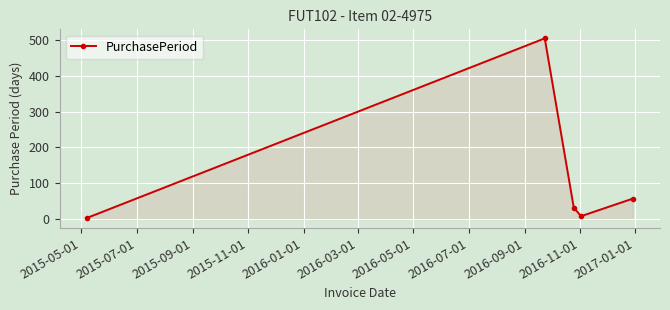

Reading left to right, extract all data points from this chart.

3	505	32	8	57